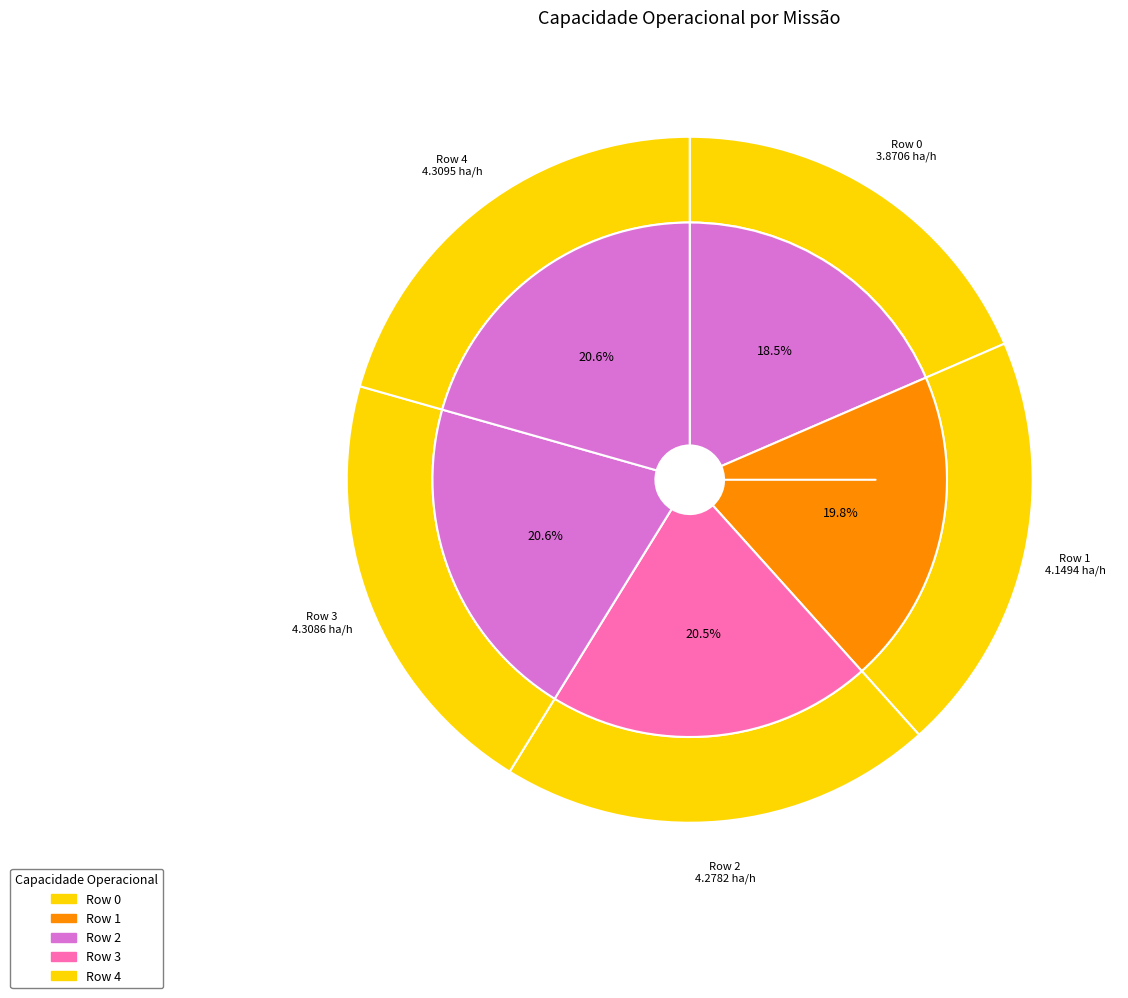

How many slices are in this pie chart?

5